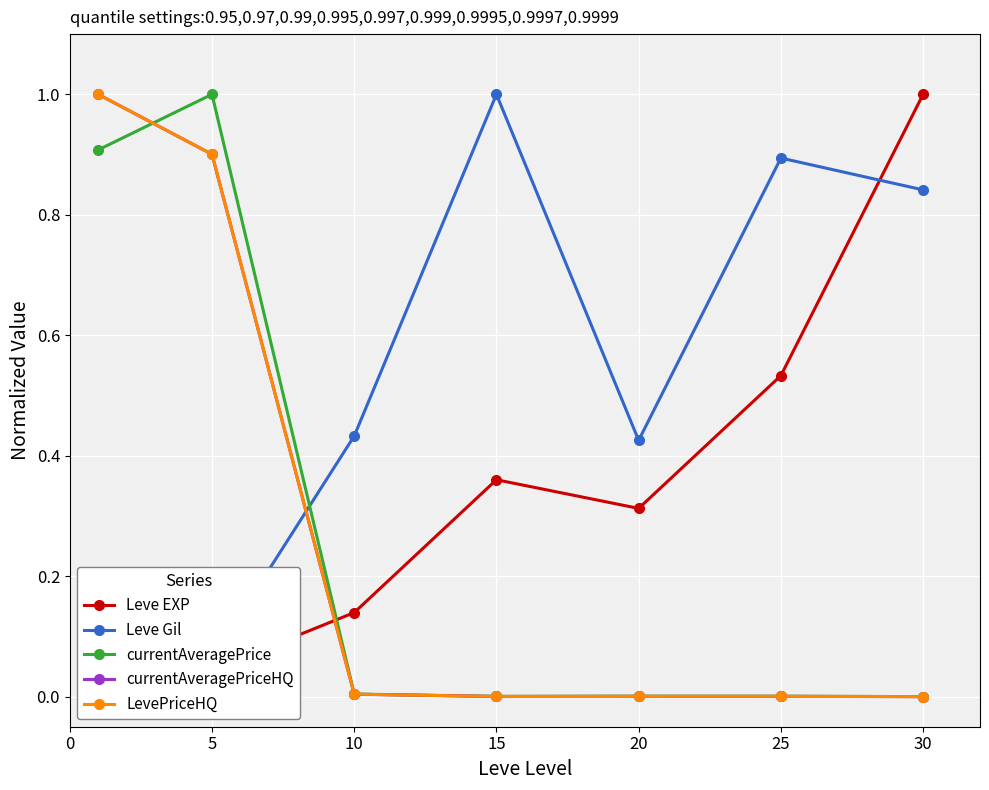

What is the difference between the Leve Gil values at 5 and 15?

0.9